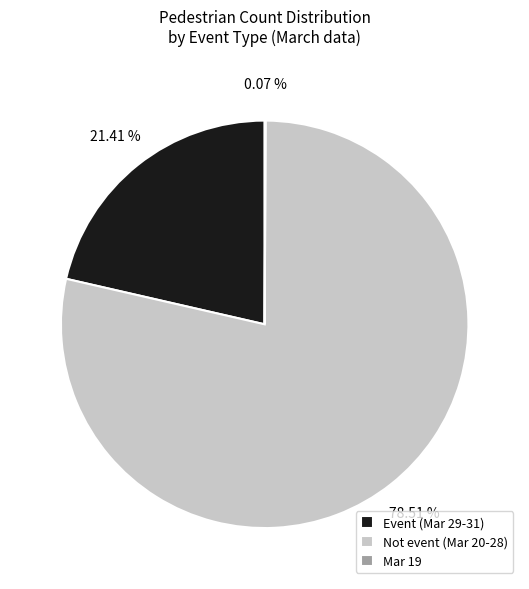

What is the majority slice?

Not event (Mar 20-28)